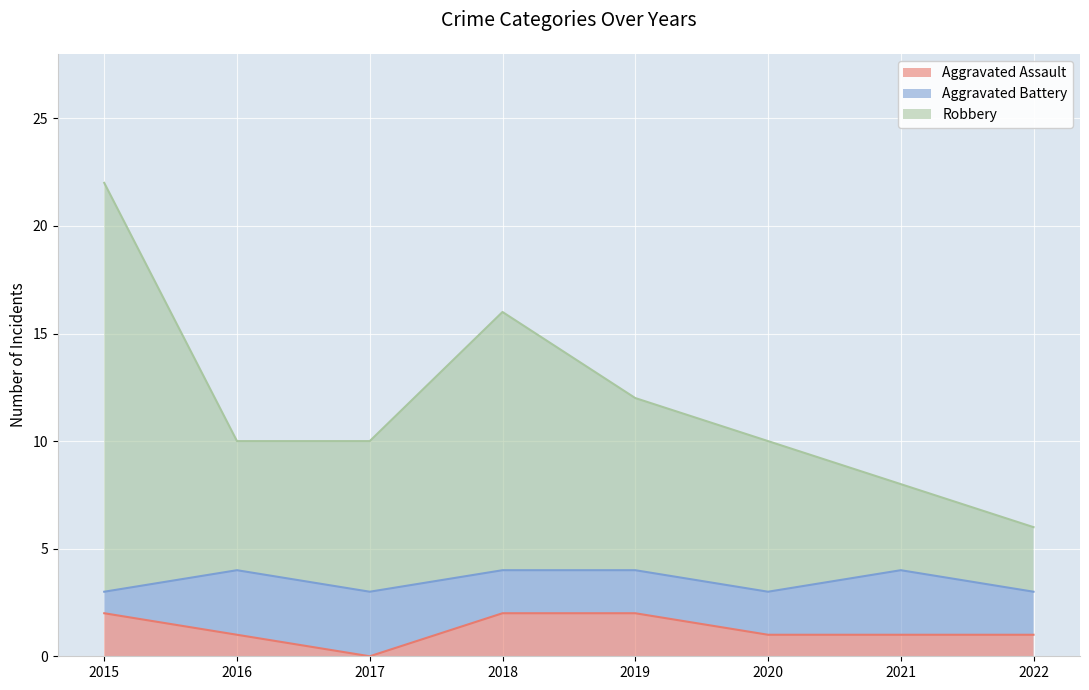

Which series has the largest total across all categories?

Robbery